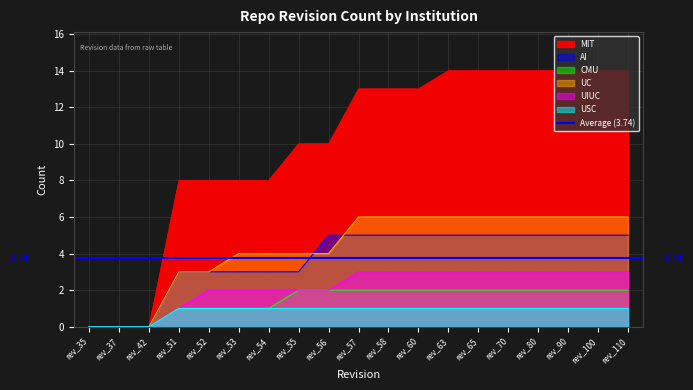

Is the value of AI at rev_56 greater than the value of UIUC at rev_60?

Yes